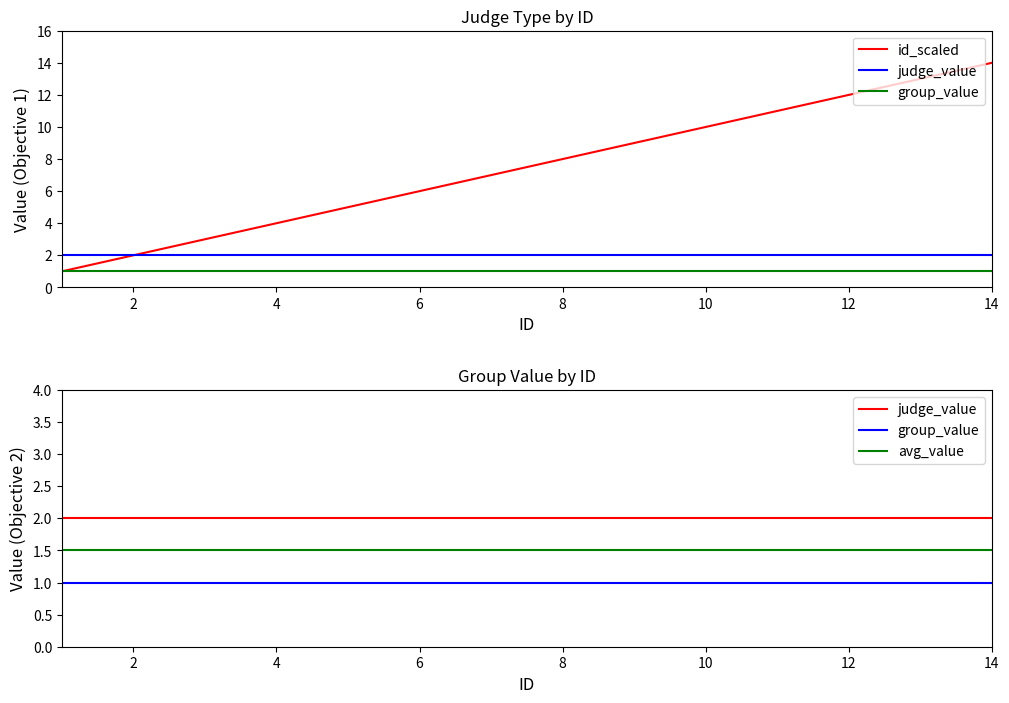

True or false: avg_value has more than 0 points higher than both neighbors.

False